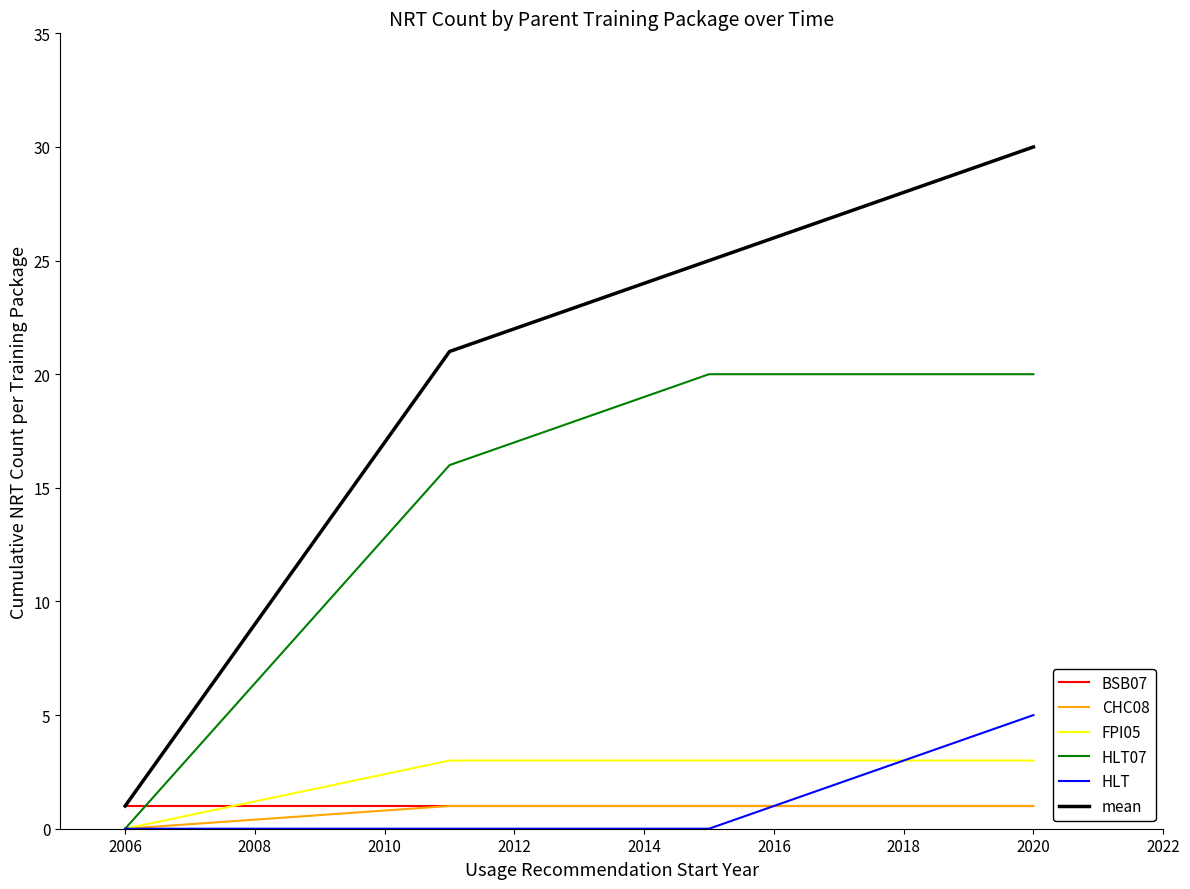

Which series has the largest range (max minus min)?

mean